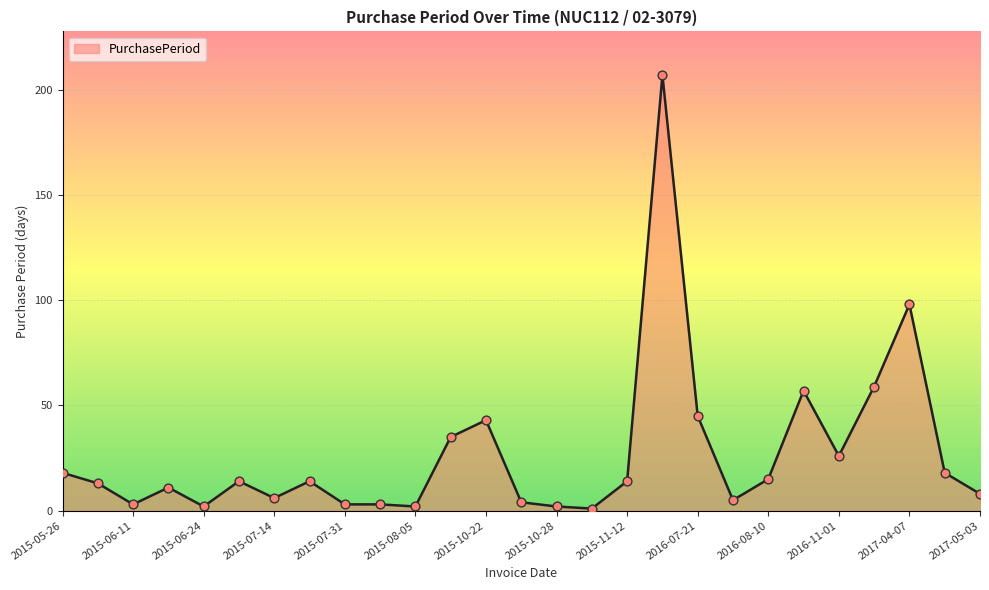

What is the maximum value shown in the chart?

207